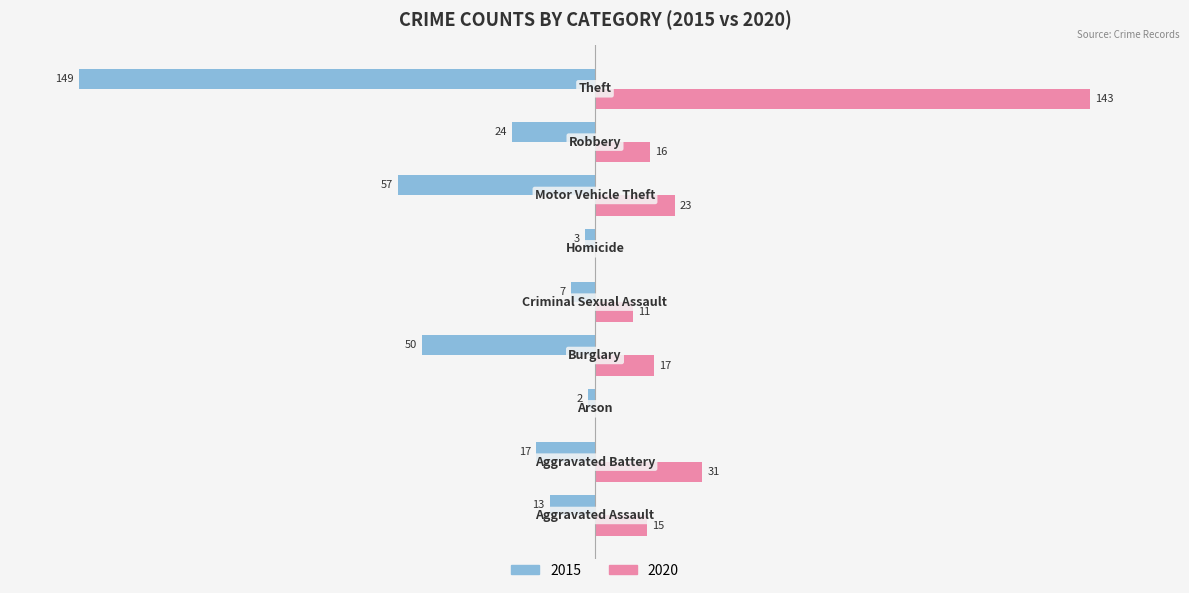

Rank the series by their average value, from lowest to highest.

2015, 2020